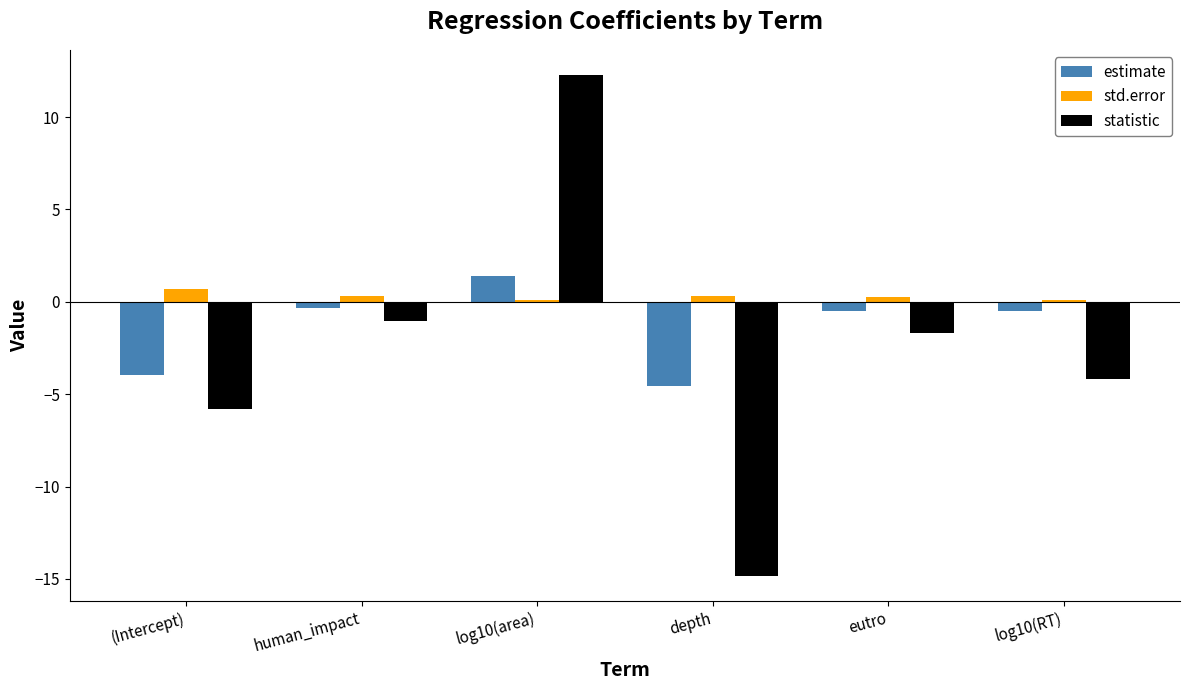

Which series has the largest total across all categories?

std.error